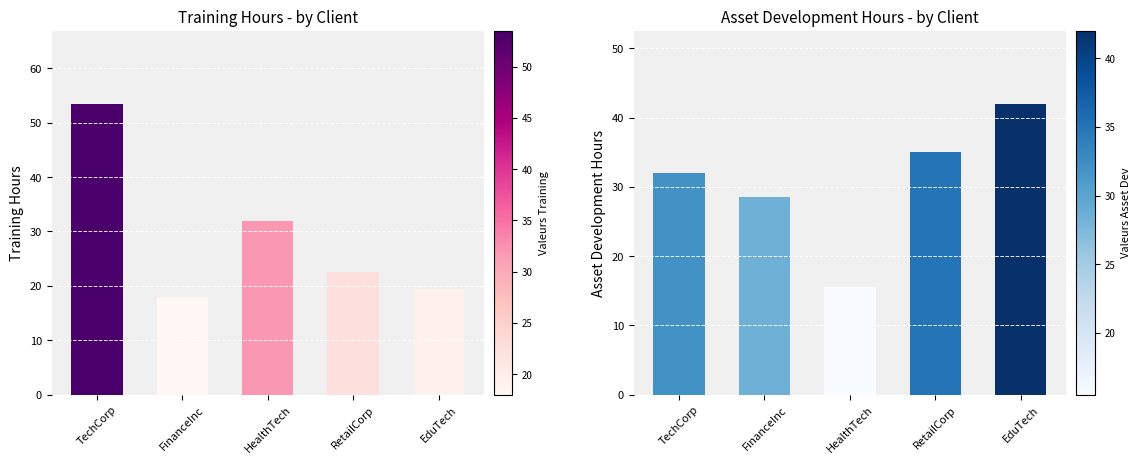

What position from the right is TechCorp?

5